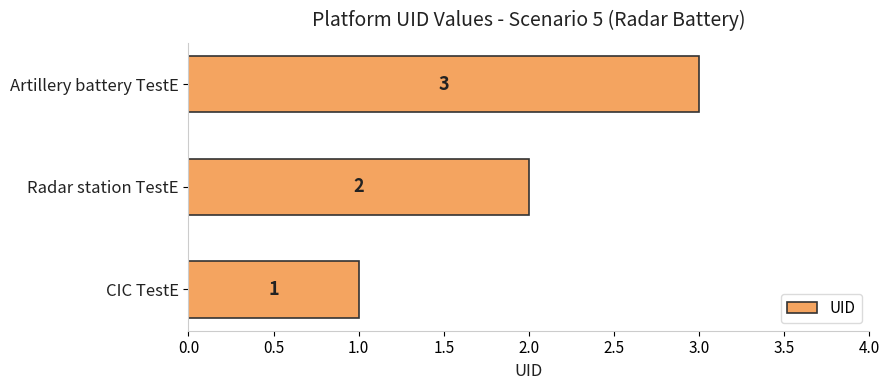

True or false: the data shows 2 at Radar station TestE.

True